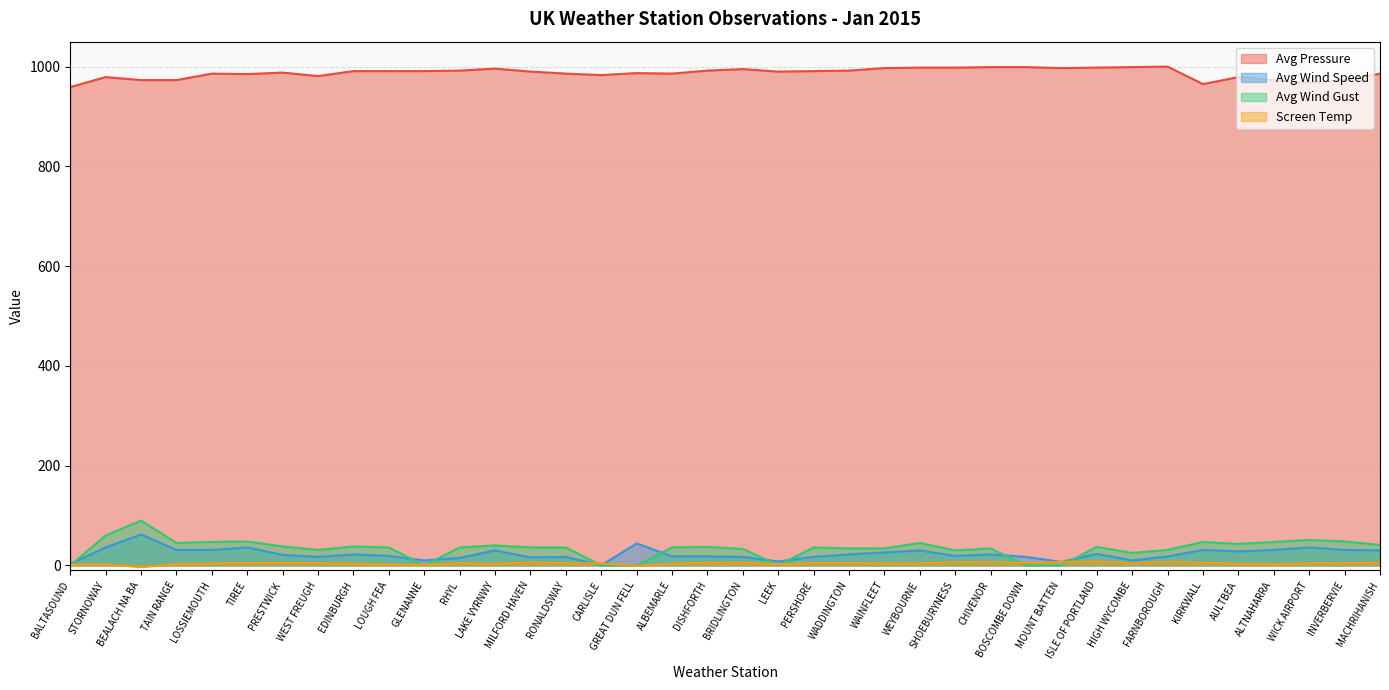

How many times do Screen Temp and Avg Wind Gust cross each other?

9